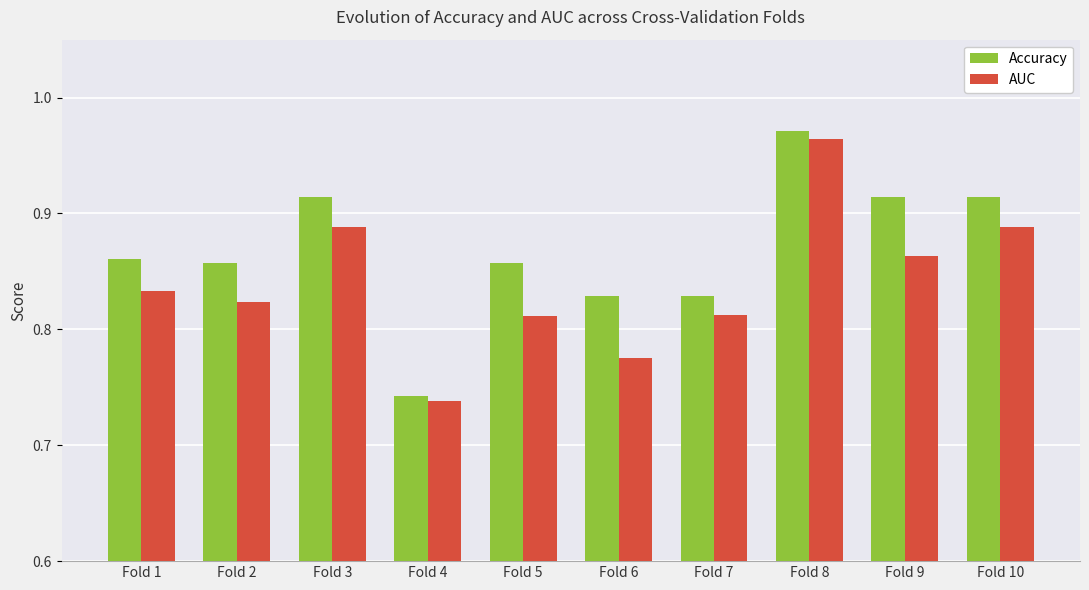

Is the value of AUC at Fold 2 greater than the value of Accuracy at Fold 8?

No